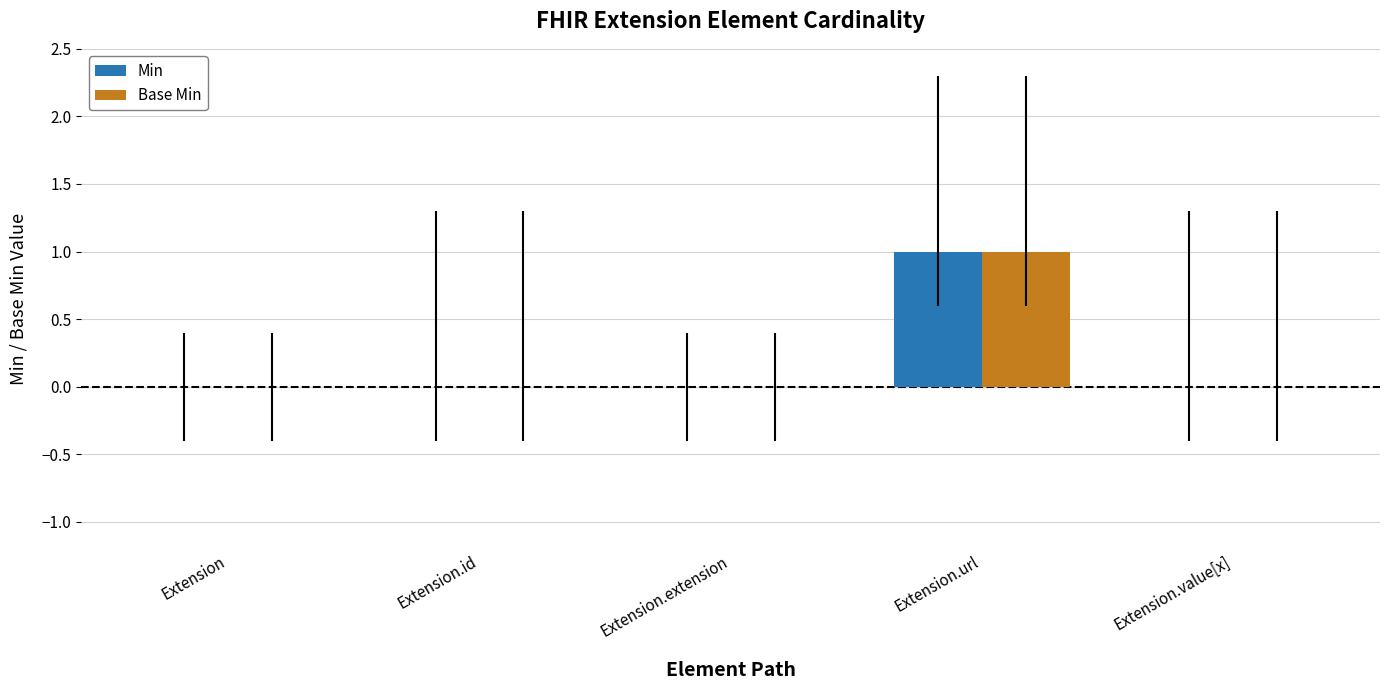

Reading right to left, transcribe all the data shown in this chart.

Min: 0	1	0	0	0
Base Min: 0	1	0	0	0